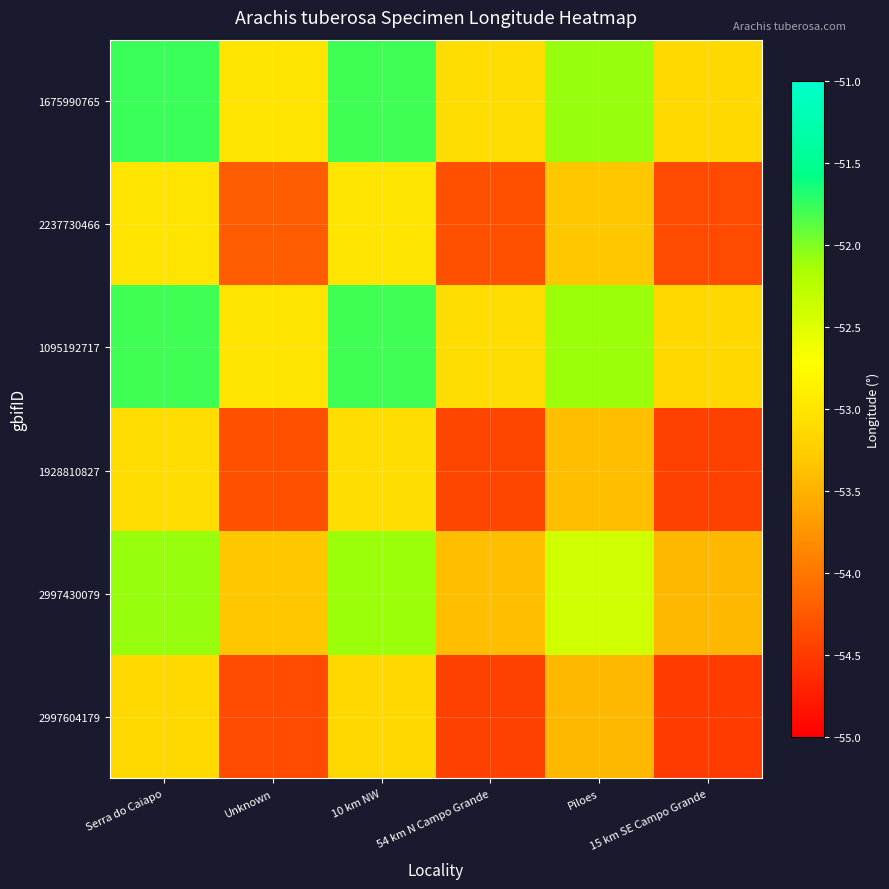

Reading left to right, transcribe all the data shown in this chart.

1675990765: Serra do Caiapo=-51.8	Unknown=-53.0	10 km NW=-51.8	54 km N Campo Grande=-53.1	Piloes=-52.1	15 km SE Campo Grande=-53.1
2237730466: Serra do Caiapo=-53.0	Unknown=-54.2	10 km NW=-53.0	54 km N Campo Grande=-54.3	Piloes=-53.3	15 km SE Campo Grande=-54.4
1095192717: Serra do Caiapo=-51.8	Unknown=-53.0	10 km NW=-51.8	54 km N Campo Grande=-53.1	Piloes=-52.1	15 km SE Campo Grande=-53.1
1928810827: Serra do Caiapo=-53.1	Unknown=-54.3	10 km NW=-53.1	54 km N Campo Grande=-54.4	Piloes=-53.4	15 km SE Campo Grande=-54.5
2997430079: Serra do Caiapo=-52.1	Unknown=-53.3	10 km NW=-52.1	54 km N Campo Grande=-53.4	Piloes=-52.4	15 km SE Campo Grande=-53.5
2997604179: Serra do Caiapo=-53.1	Unknown=-54.4	10 km NW=-53.1	54 km N Campo Grande=-54.5	Piloes=-53.5	15 km SE Campo Grande=-54.5